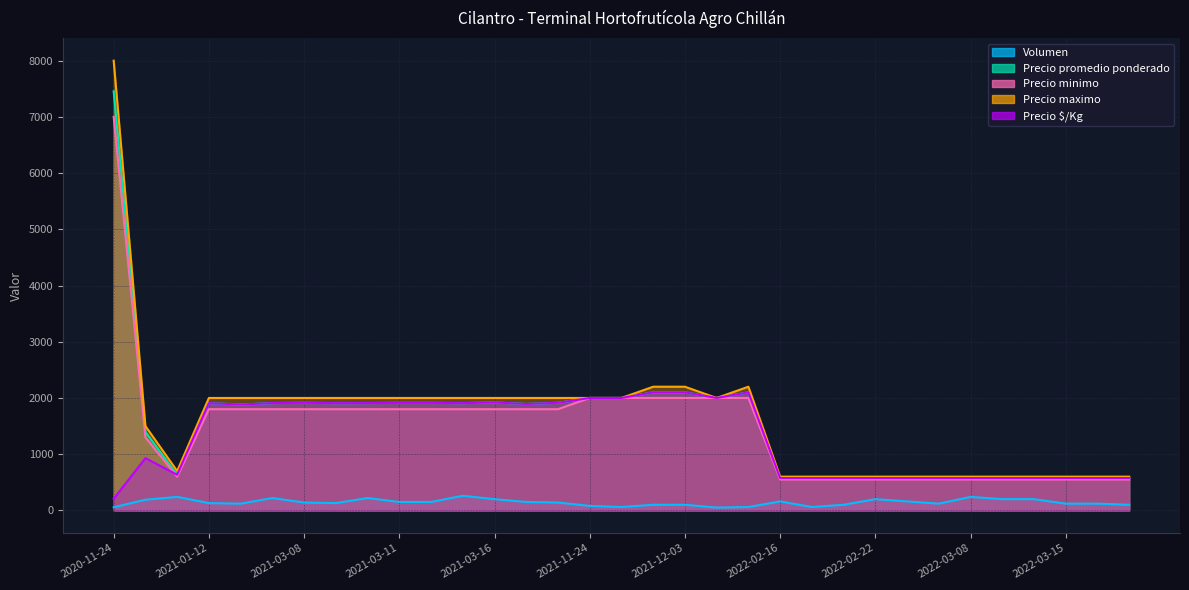

Does the chart display data point markers on the line(s)?

No